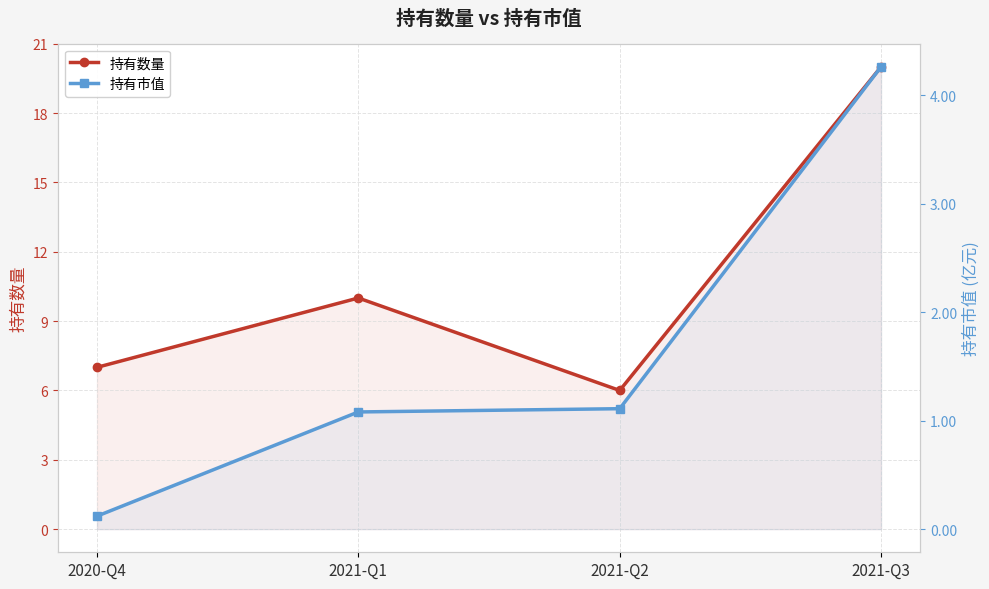

What position from the left is 2021-Q1?

2